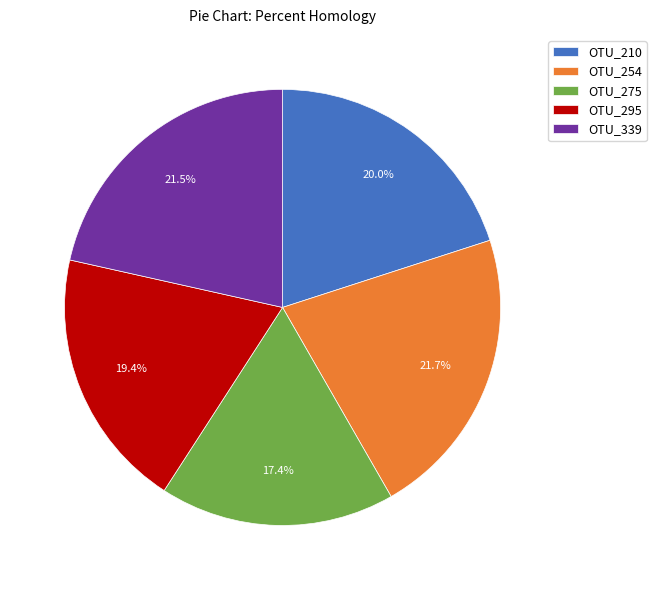

To the nearest percent, what is the difference between the largest and smallest slice percentages?

4%